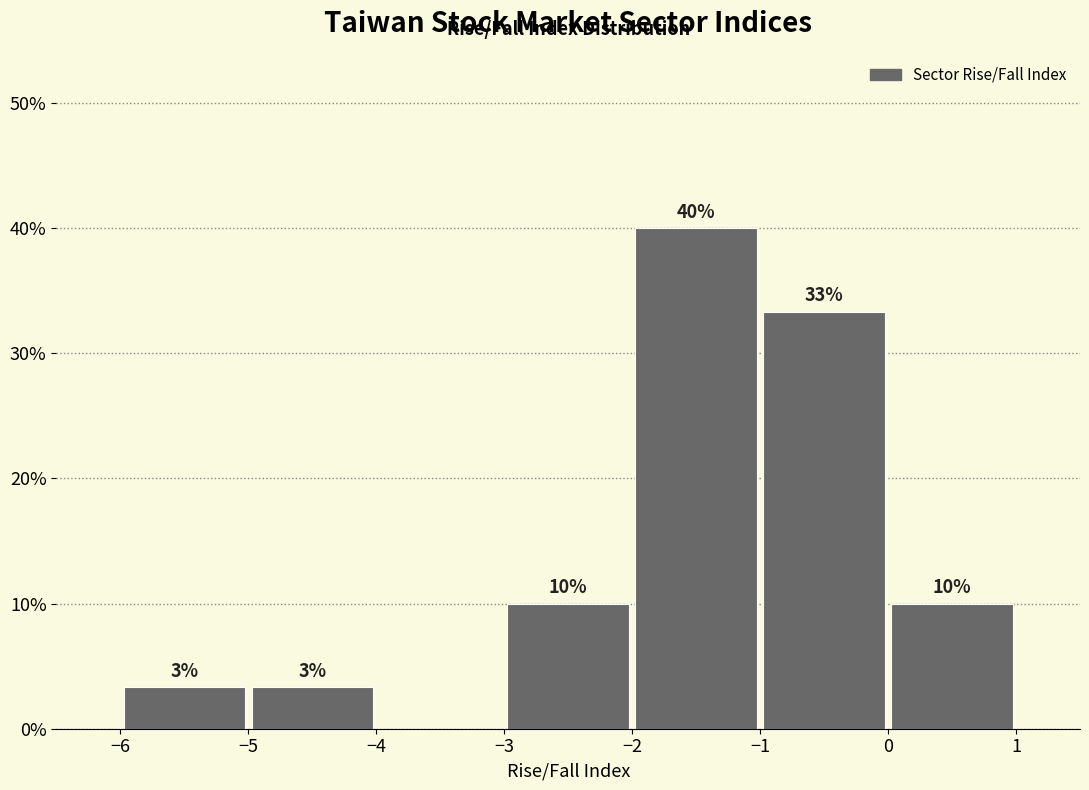

Over which range of the x-axis is the bar tallest?

-2 to -1